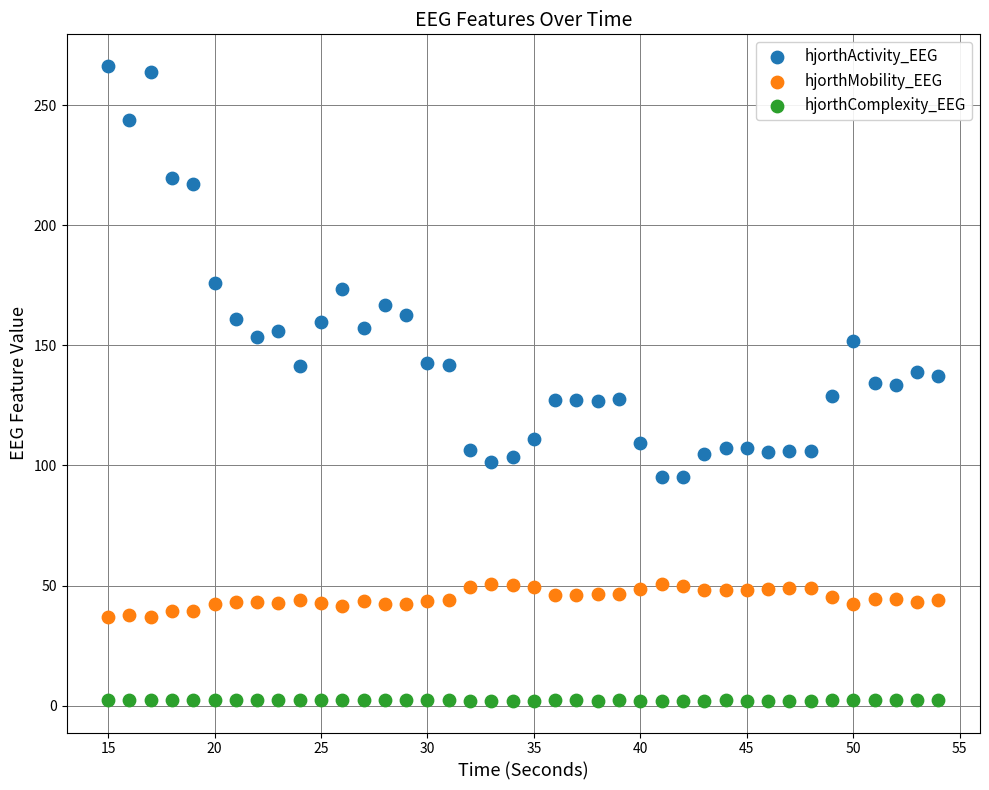

Which series contains the lowest Y value?

hjorthComplexity_EEG